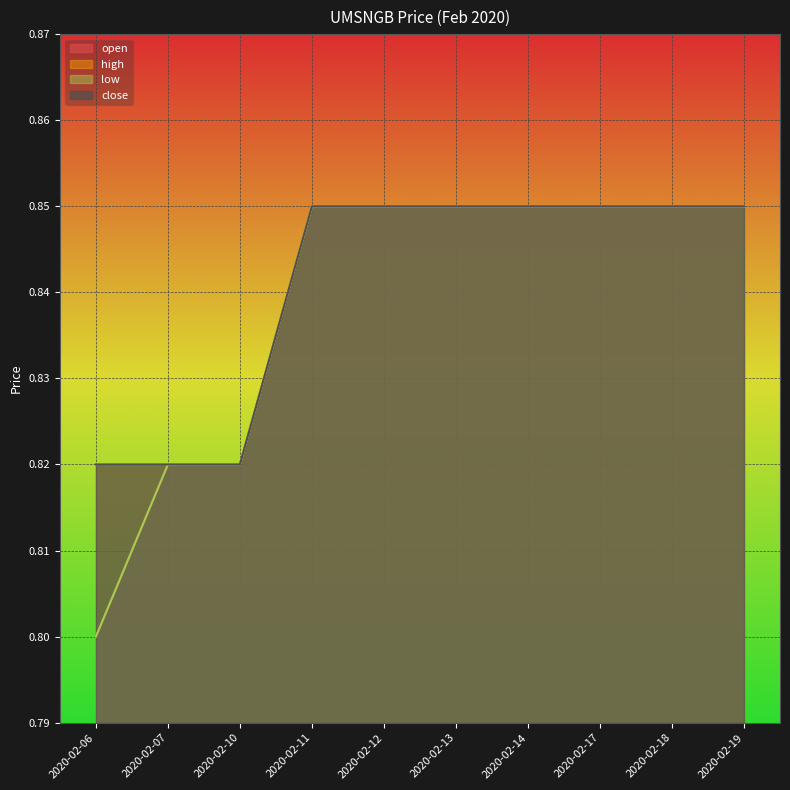

Reading right to left, what are all the values shown in this chart?

open: 2020-02-19=0.8	2020-02-18=0.8	2020-02-17=0.8	2020-02-14=0.8	2020-02-13=0.8	2020-02-12=0.8	2020-02-11=0.8	2020-02-10=0.8	2020-02-07=0.8	2020-02-06=0.8
high: 2020-02-19=0.8	2020-02-18=0.8	2020-02-17=0.8	2020-02-14=0.8	2020-02-13=0.8	2020-02-12=0.8	2020-02-11=0.8	2020-02-10=0.8	2020-02-07=0.8	2020-02-06=0.8
low: 2020-02-19=0.8	2020-02-18=0.8	2020-02-17=0.8	2020-02-14=0.8	2020-02-13=0.8	2020-02-12=0.8	2020-02-11=0.8	2020-02-10=0.8	2020-02-07=0.8	2020-02-06=0.8
close: 2020-02-19=0.8	2020-02-18=0.8	2020-02-17=0.8	2020-02-14=0.8	2020-02-13=0.8	2020-02-12=0.8	2020-02-11=0.8	2020-02-10=0.8	2020-02-07=0.8	2020-02-06=0.8